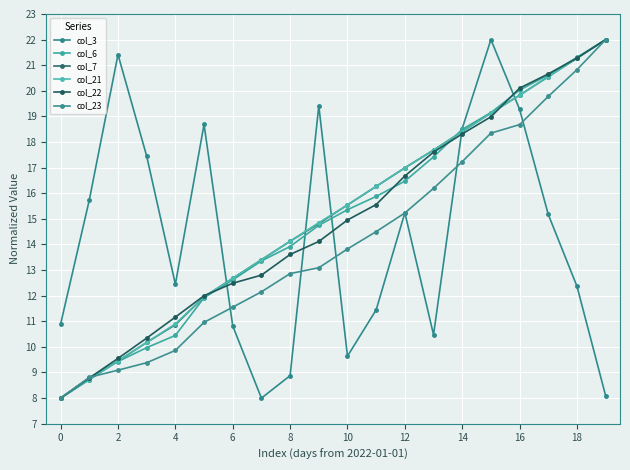

Count the number of categories in the chart.

20